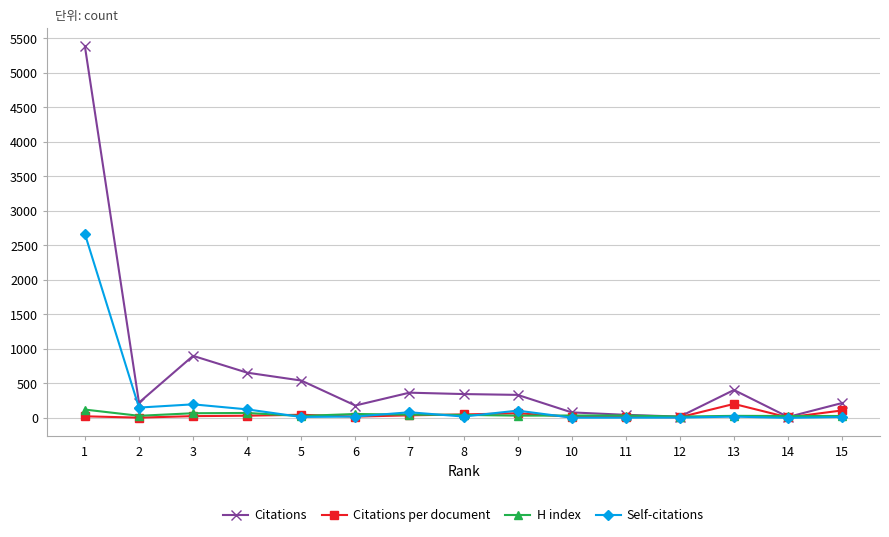

At how many categories does at least one series exceed 430?

4